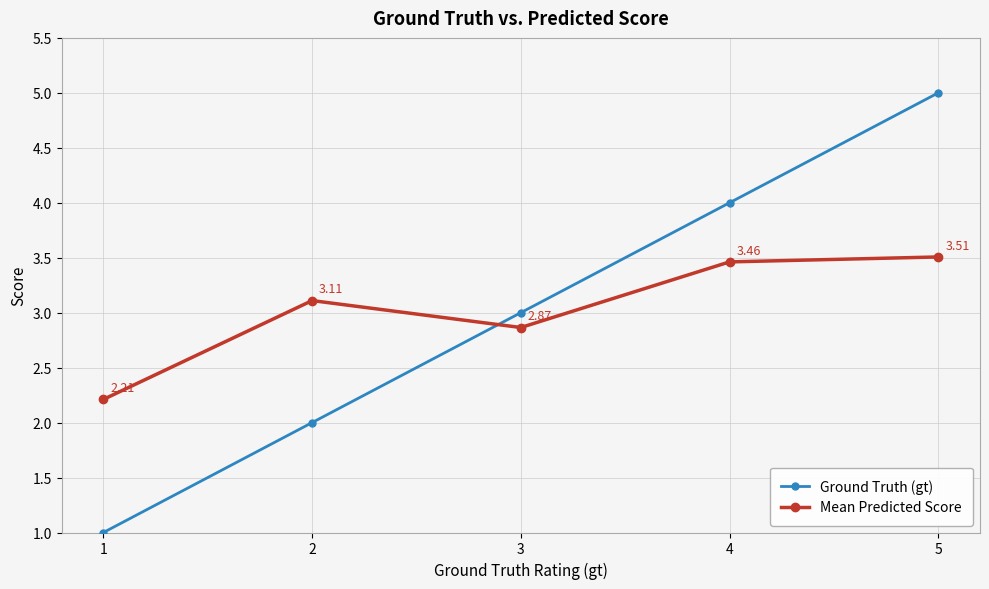

What are all the series names shown in the legend?

Ground Truth (gt), Mean Predicted Score